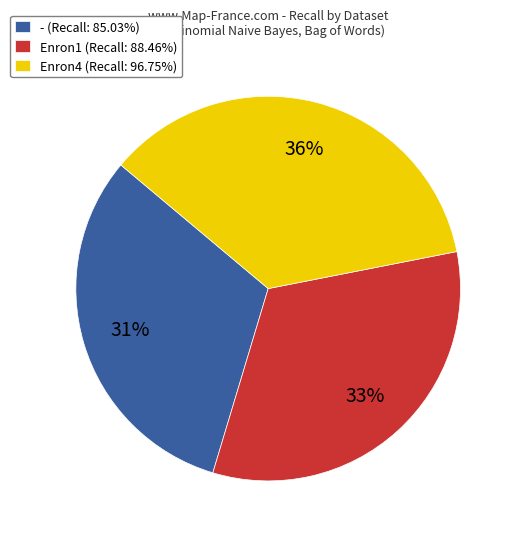

Between - and Enron1, which is larger?

Enron1